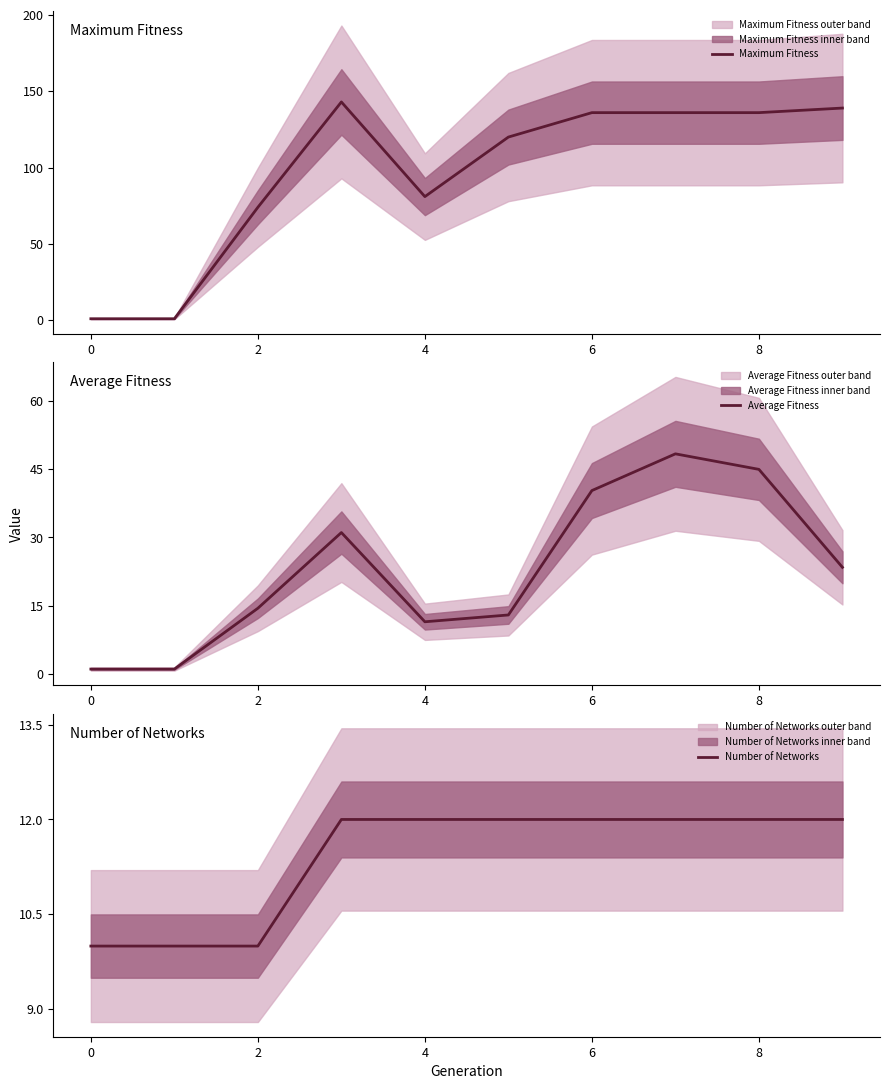

What is the spread (max minus min) of values at 9?

127.0